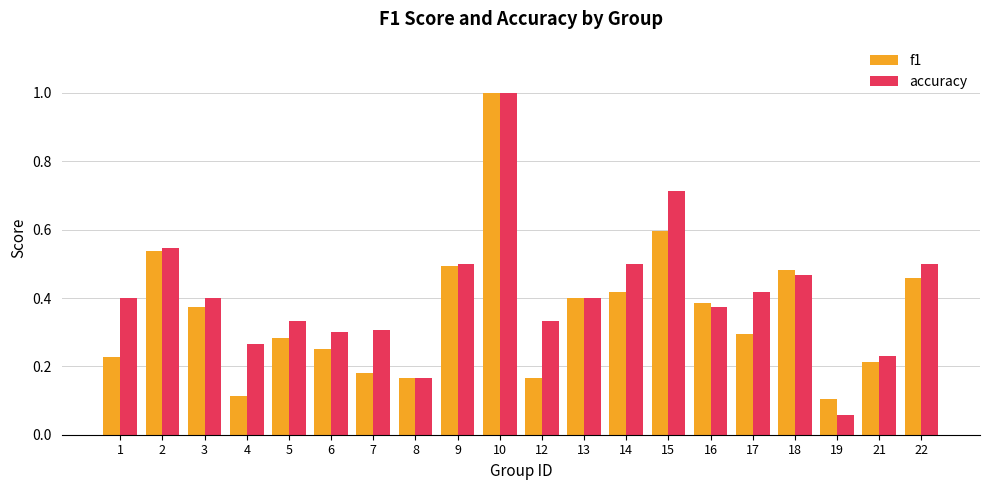

List the series in order of their overall mean, highest first.

accuracy, f1